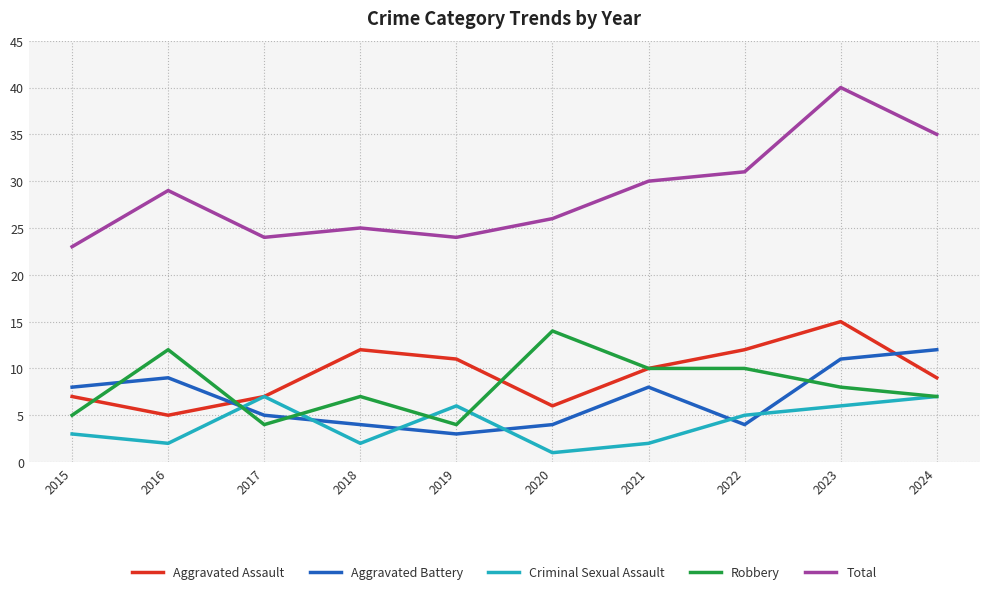

Where do Aggravated Battery and Robbery first cross each other?

2015 and 2016